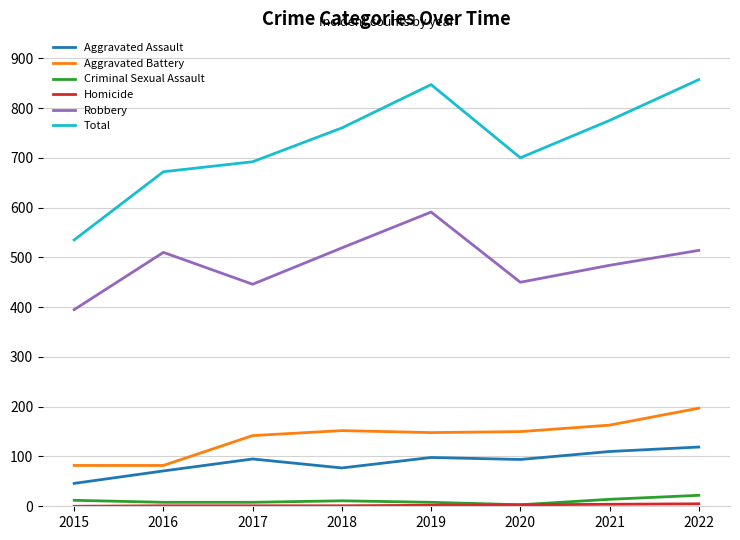

True or false: Total and Criminal Sexual Assault cross at least once.

False